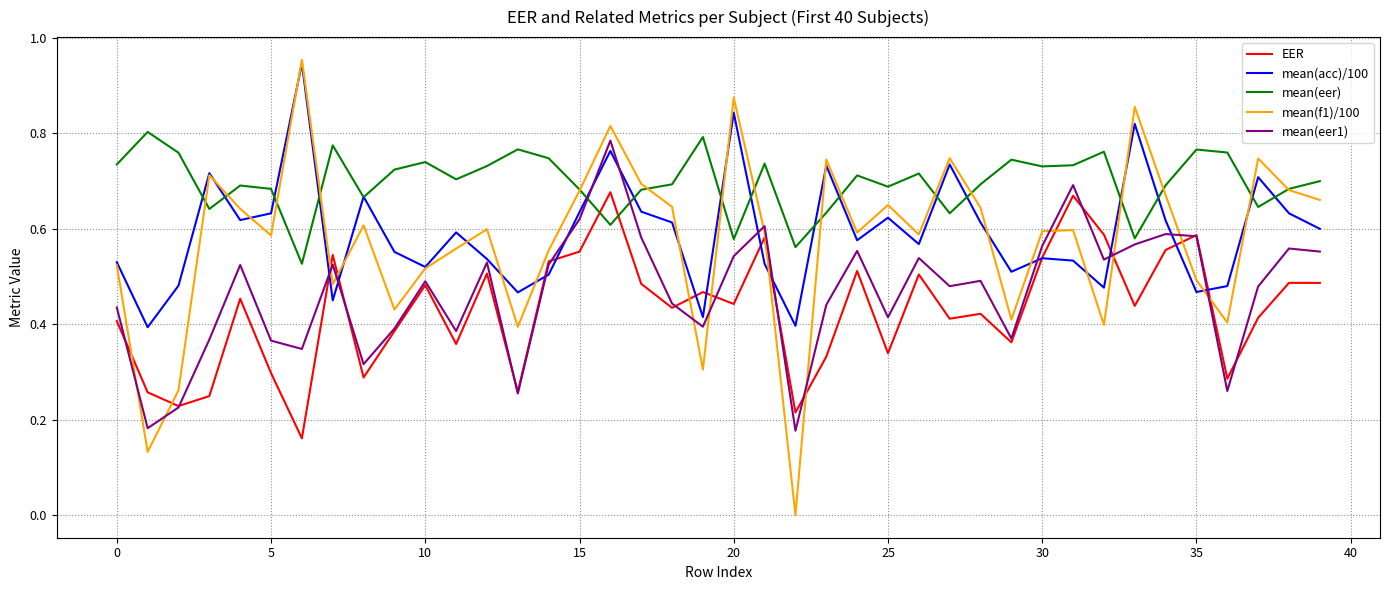

What are all the series names shown in the legend?

EER, mean(acc)/100, mean(eer), mean(f1)/100, mean(eer1)